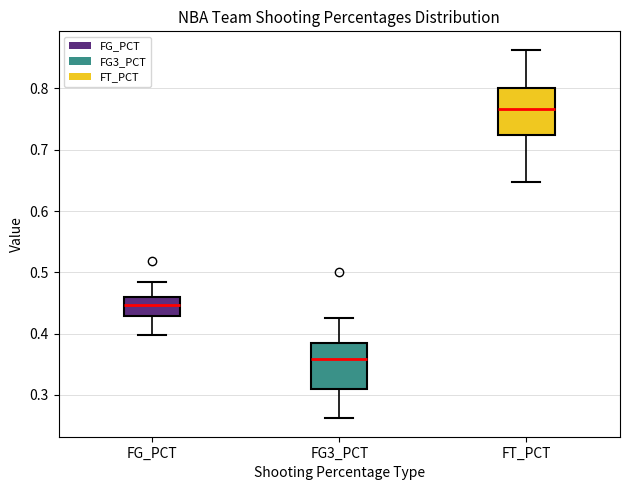

Where does the lower whisker of the box for FG3_PCT end on the y-axis? The values are not printed on the chart, so give them approximately, as read against the axis.

0.26